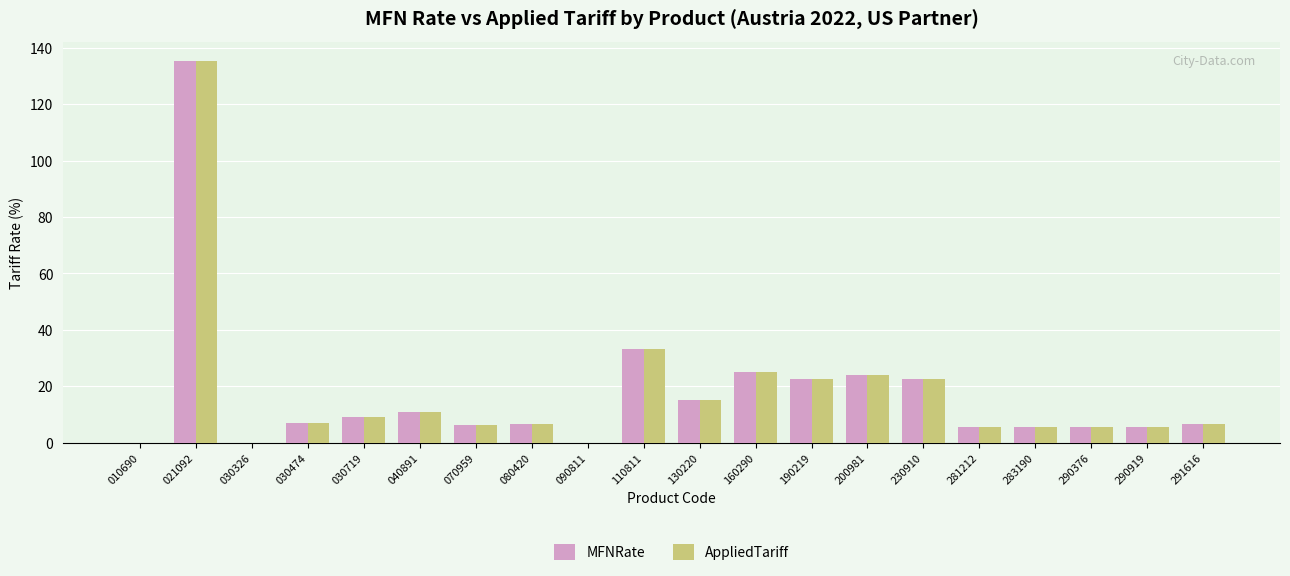

What is the approximate value of MFNRate at 291616?

6.5